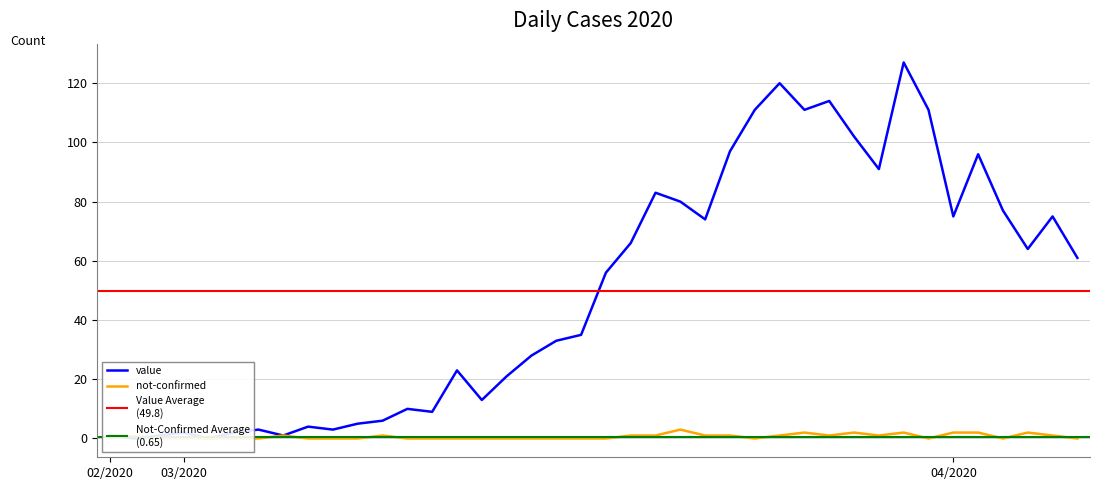

What is the difference between the maximum and minimum values in the not-confirmed series?

3